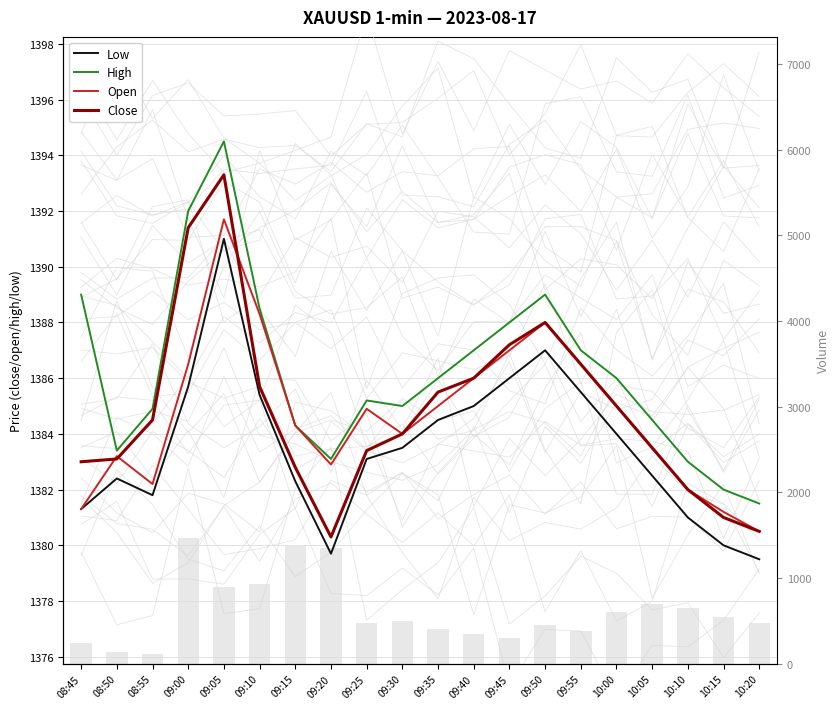

Reading right to left, transcribe all the data shown in this chart.

Low: 10:20=1379.5	10:15=1380.0	10:10=1381.0	10:05=1382.5	10:00=1384.0	09:55=1385.5	09:50=1387.0	09:45=1386.0	09:40=1385.0	09:35=1384.5	09:30=1383.5	09:25=1383.1	09:20=1379.7	09:15=1382.3	09:10=1385.4	09:05=1391.0	09:00=1385.7	08:55=1381.8	08:50=1382.4	08:45=1381.3
High: 10:20=1381.5	10:15=1382.0	10:10=1383.0	10:05=1384.5	10:00=1386.0	09:55=1387.0	09:50=1389.0	09:45=1388.0	09:40=1387.0	09:35=1386.0	09:30=1385.0	09:25=1385.2	09:20=1383.1	09:15=1384.3	09:10=1388.5	09:05=1394.5	09:00=1392.0	08:55=1384.9	08:50=1383.4	08:45=1389.0
Open: 10:20=1380.5	10:15=1381.2	10:10=1382.0	10:05=1383.5	10:00=1385.0	09:55=1386.5	09:50=1388.0	09:45=1387.0	09:40=1386.0	09:35=1385.0	09:30=1384.0	09:25=1384.9	09:20=1382.9	09:15=1384.3	09:10=1388.3	09:05=1391.7	09:00=1386.5	08:55=1382.2	08:50=1383.2	08:45=1381.3
Close: 10:20=1380.5	10:15=1381.0	10:10=1382.0	10:05=1383.5	10:00=1385.0	09:55=1386.5	09:50=1388.0	09:45=1387.2	09:40=1386.0	09:35=1385.5	09:30=1384.0	09:25=1383.4	09:20=1380.3	09:15=1382.8	09:10=1385.7	09:05=1393.3	09:00=1391.4	08:55=1384.5	08:50=1383.1	08:45=1383.0
volume: 10:20=480.0	10:15=550.0	10:10=650.0	10:05=700.0	10:00=600.0	09:55=380.0	09:50=450.0	09:45=300.0	09:40=350.0	09:35=400.0	09:30=500.0	09:25=471.0	09:20=1349.0	09:15=1377.0	09:10=928.0	09:05=890.0	09:00=1463.0	08:55=118.0	08:50=135.0	08:45=237.0